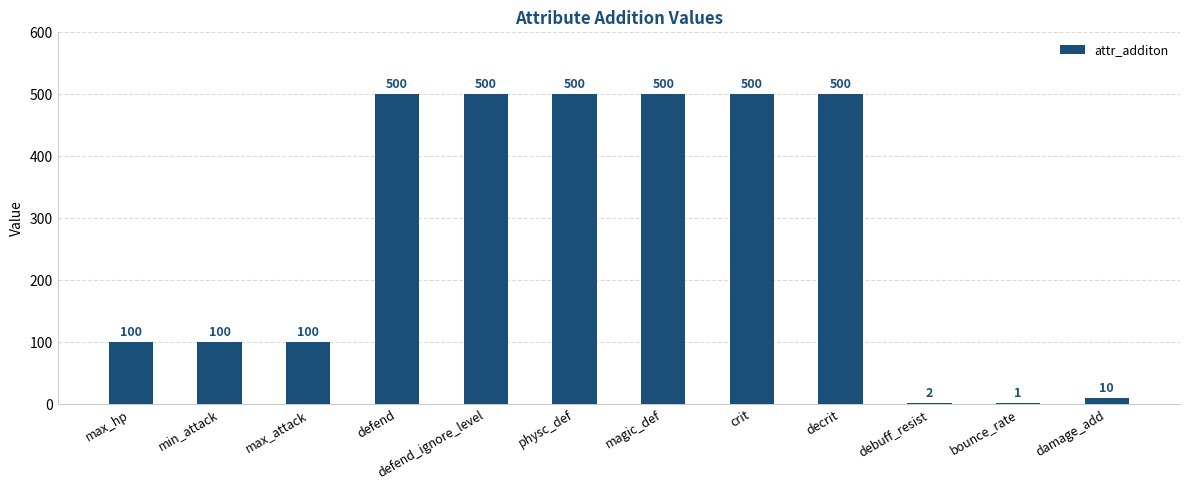

Is it true that the value at physc_def is 656?

False